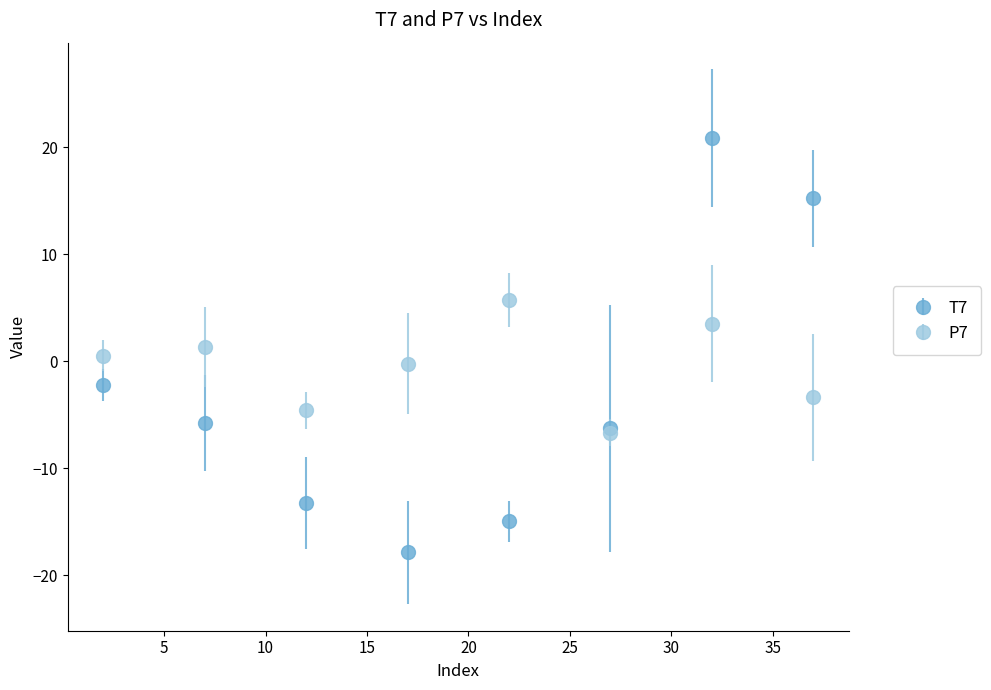

What are all the series names shown in the legend?

T7, P7